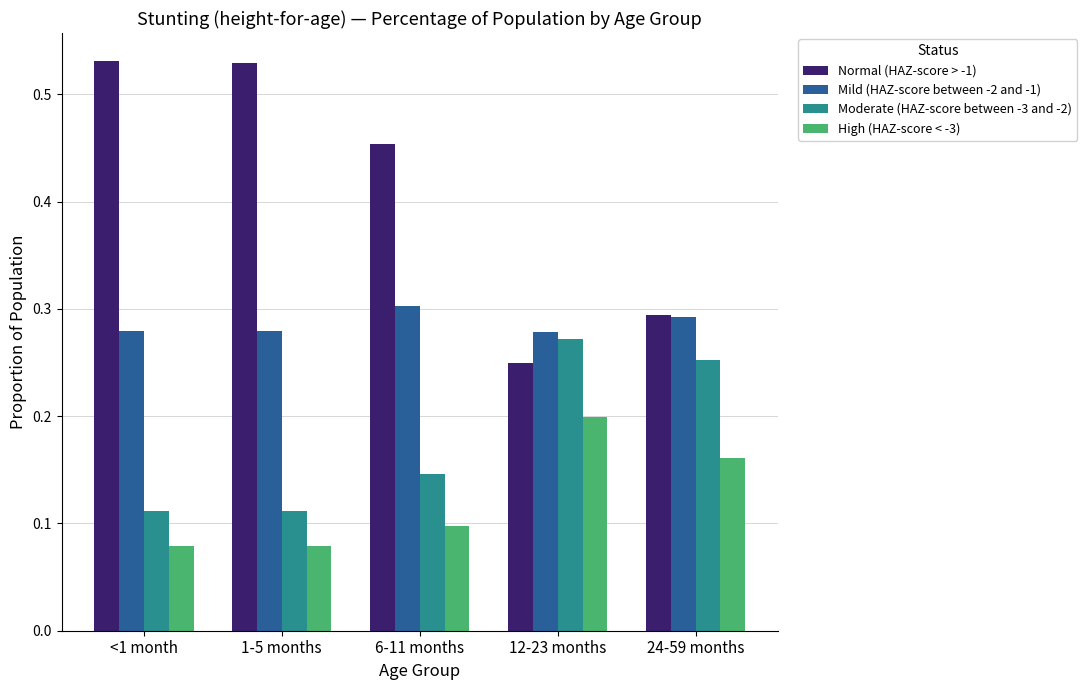

At which label does Moderate (HAZ-score between -3 and -2) reach its peak?

12-23 months